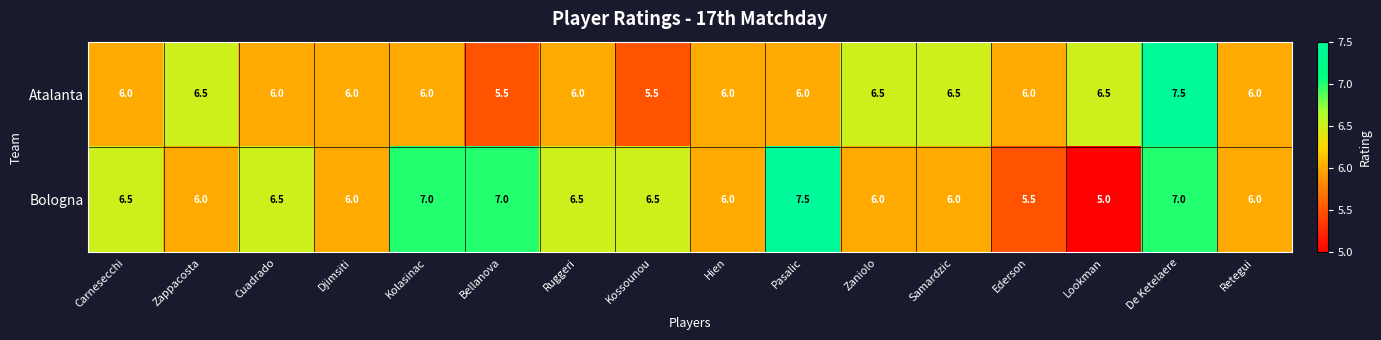

What is the total value across all series at Zappacosta?

12.5